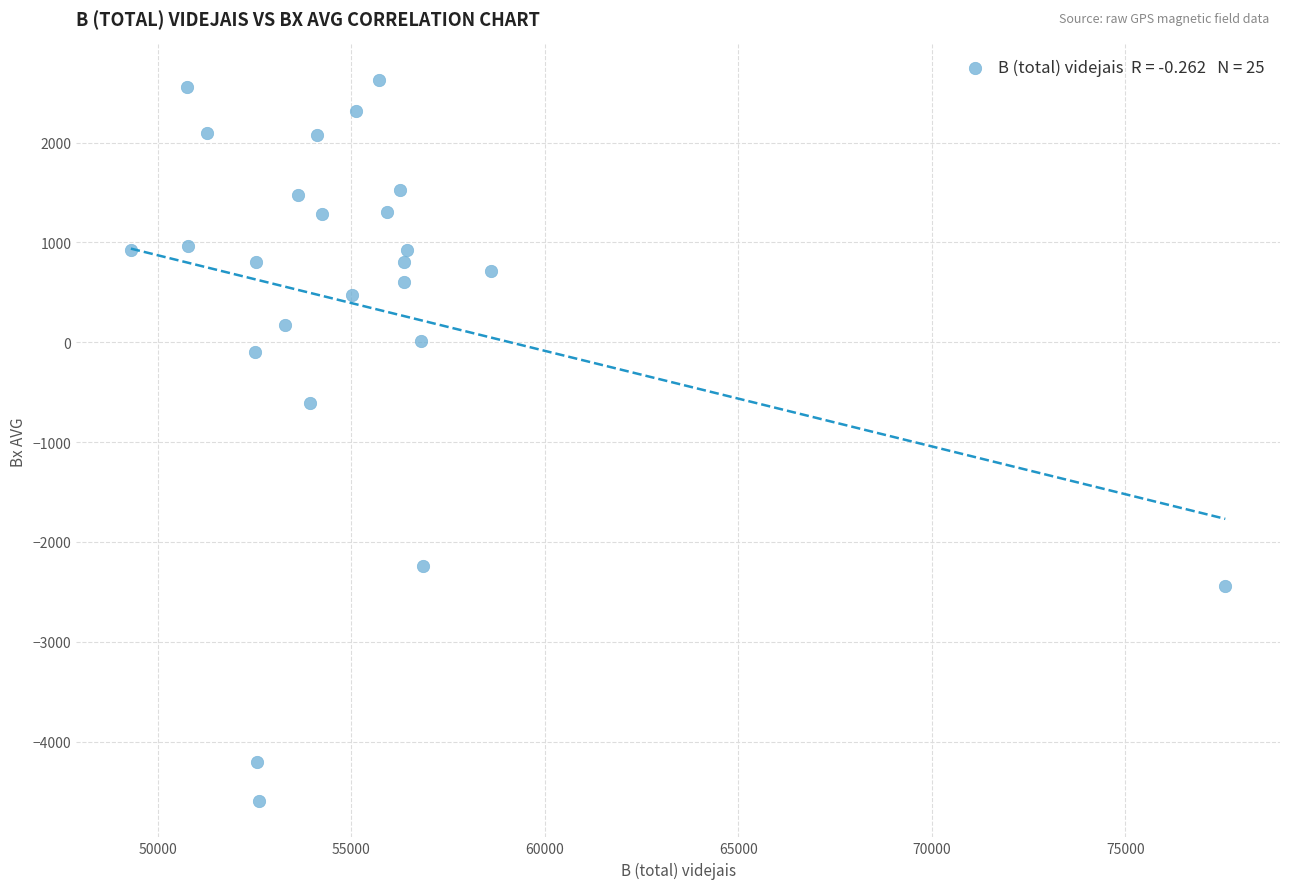

What Y value in the scatter plot is closest to -987?

-608.4